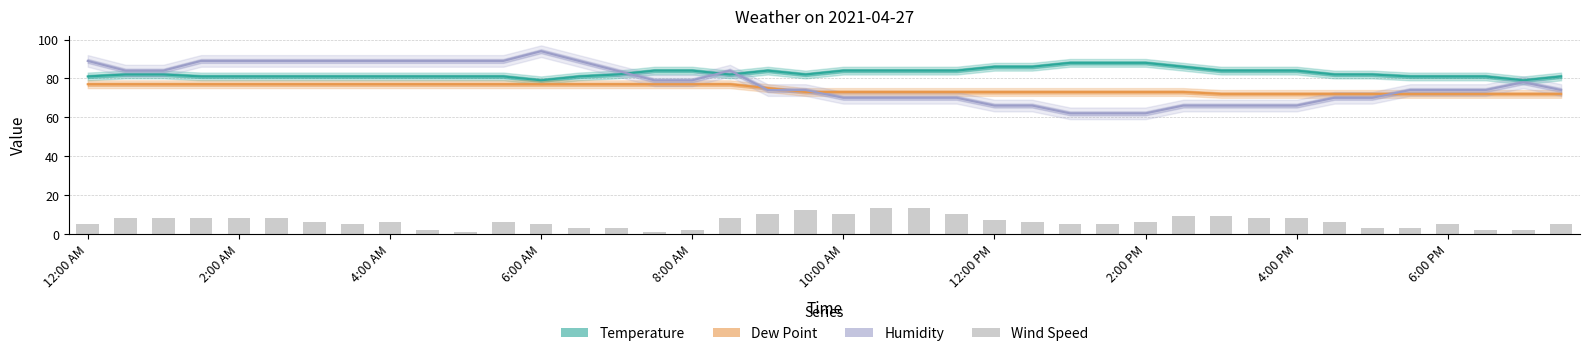

Rank the series at 29 from highest to lowest value.

Temperature, Dew Point, Humidity, Wind Speed